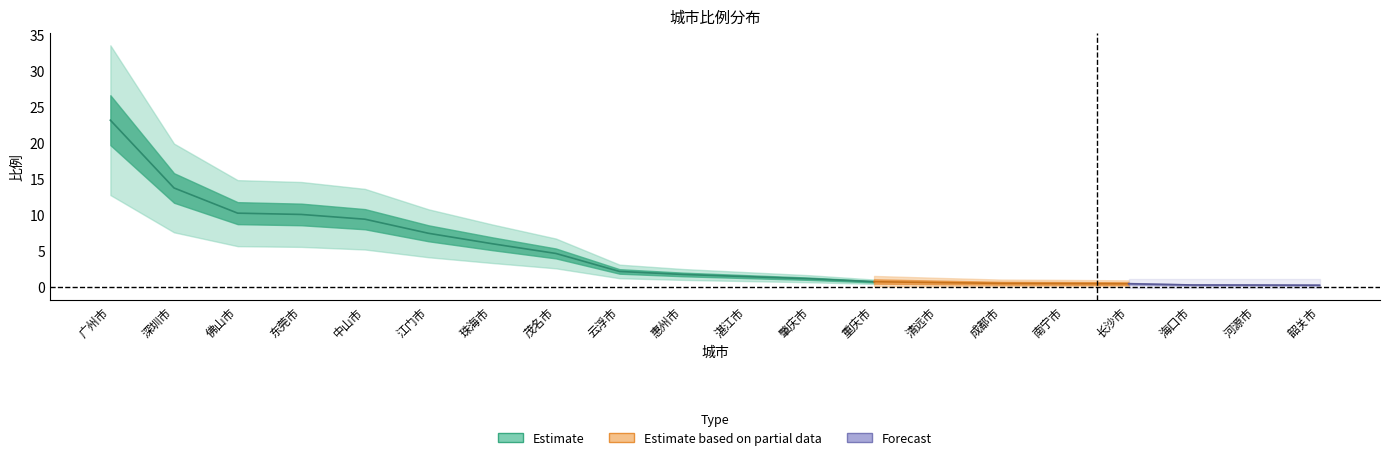

Is it true that the value at 东莞市 is 10.0?

True